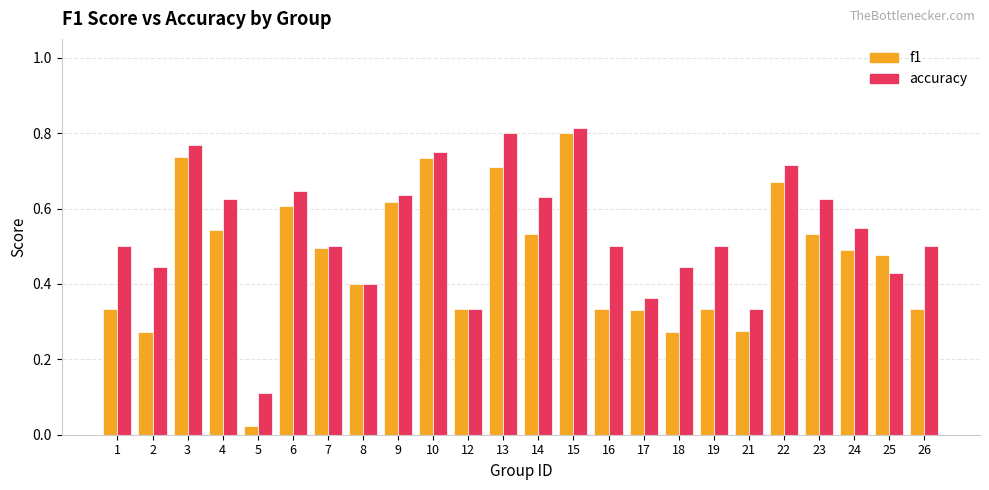

True or false: accuracy has a value of 0.2 at 19.

False